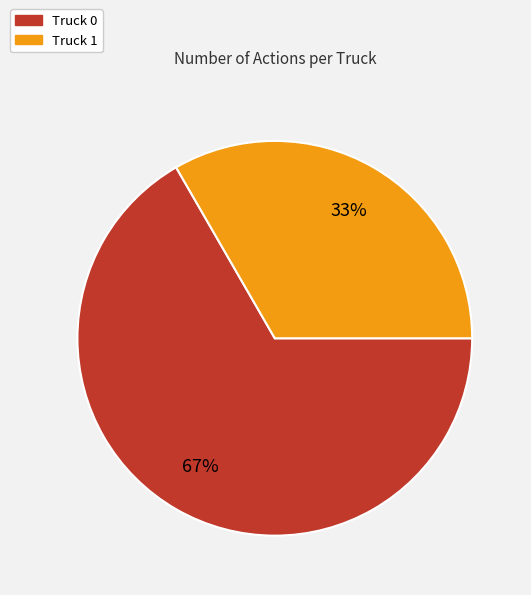

Does any single category account for the majority?

Yes